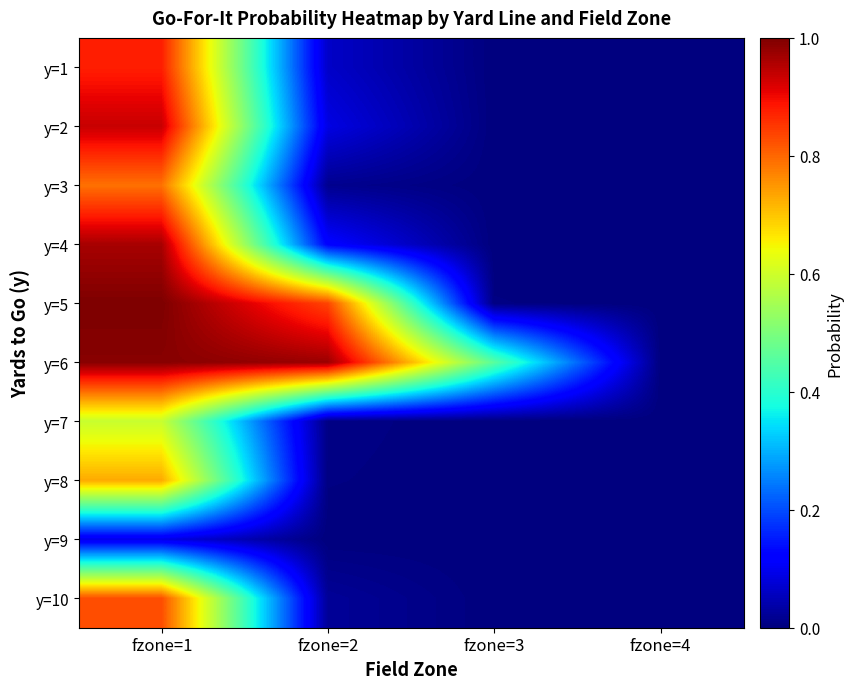

Reading left to right, what are all the values shown in this chart?

y=1: fzone=1=0.9	fzone=2=0.1	fzone=3=0.0	fzone=4=0.0
y=2: fzone=1=0.9	fzone=2=0.1	fzone=3=0.0	fzone=4=0.0
y=3: fzone=1=0.8	fzone=2=0.0	fzone=3=0.0	fzone=4=0.0
y=4: fzone=1=1.0	fzone=2=0.1	fzone=3=0.0	fzone=4=0.0
y=5: fzone=1=1.0	fzone=2=0.8	fzone=3=0.0	fzone=4=0.0
y=6: fzone=1=1.0	fzone=2=1.0	fzone=3=0.5	fzone=4=0.0
y=7: fzone=1=0.6	fzone=2=0.0	fzone=3=0.0	fzone=4=0.0
y=8: fzone=1=0.7	fzone=2=0.0	fzone=3=0.0	fzone=4=0.0
y=9: fzone=1=0.1	fzone=2=0.0	fzone=3=0.0	fzone=4=0.0
y=10: fzone=1=0.8	fzone=2=0.0	fzone=3=0.0	fzone=4=0.0